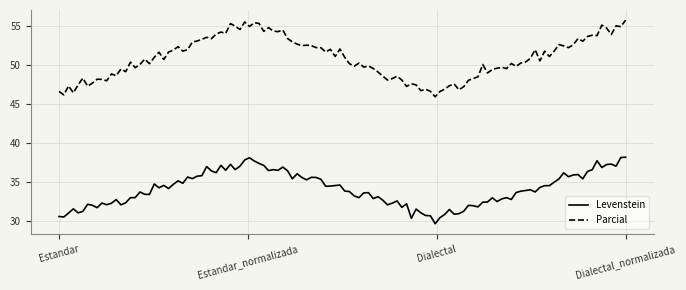

What is the difference between the maximum and minimum values in the Levenstein series?

8.5